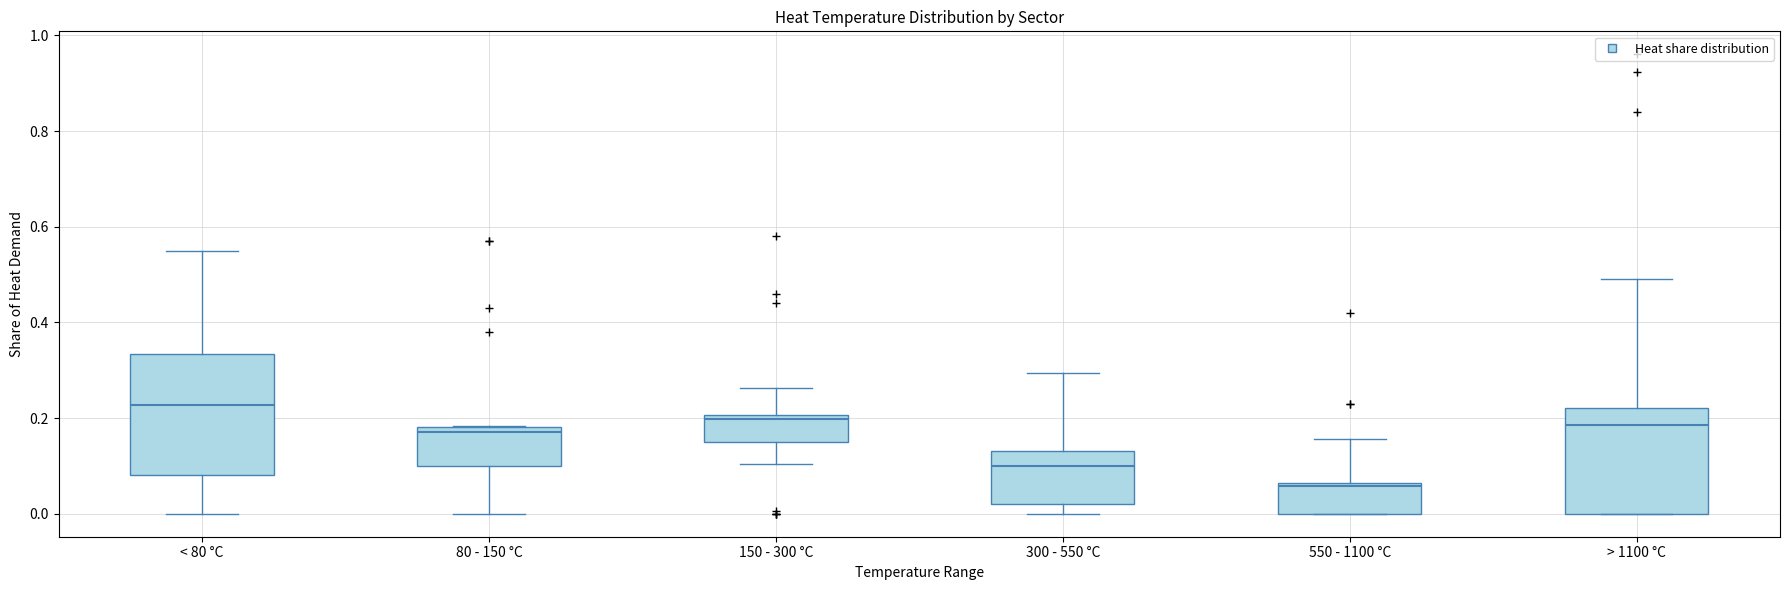

Which box is the tallest, from its lower edge to its upper edge?

< 80 °C